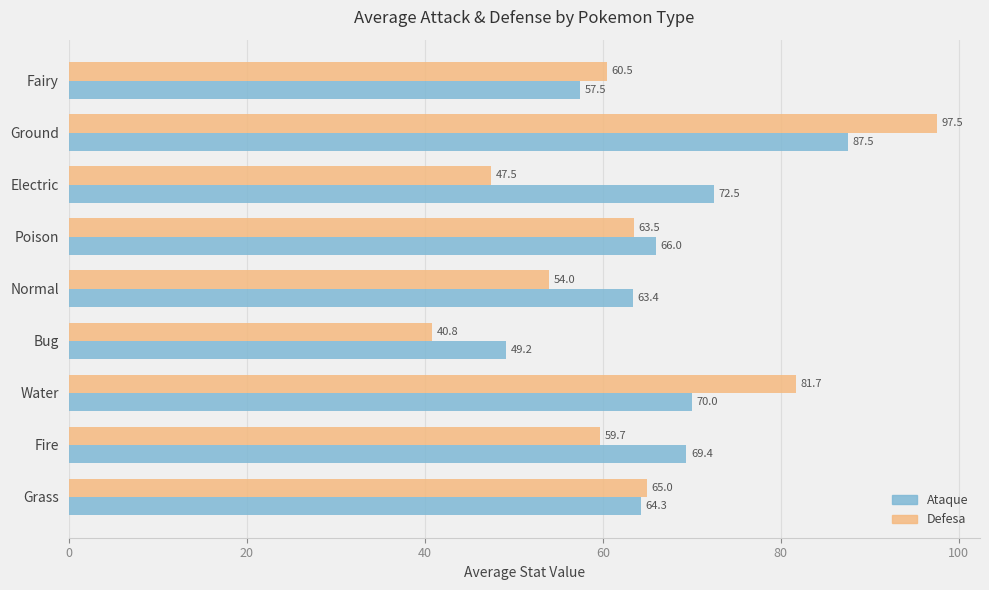

What is the difference between the maximum and minimum values in the Ataque series?

38.3